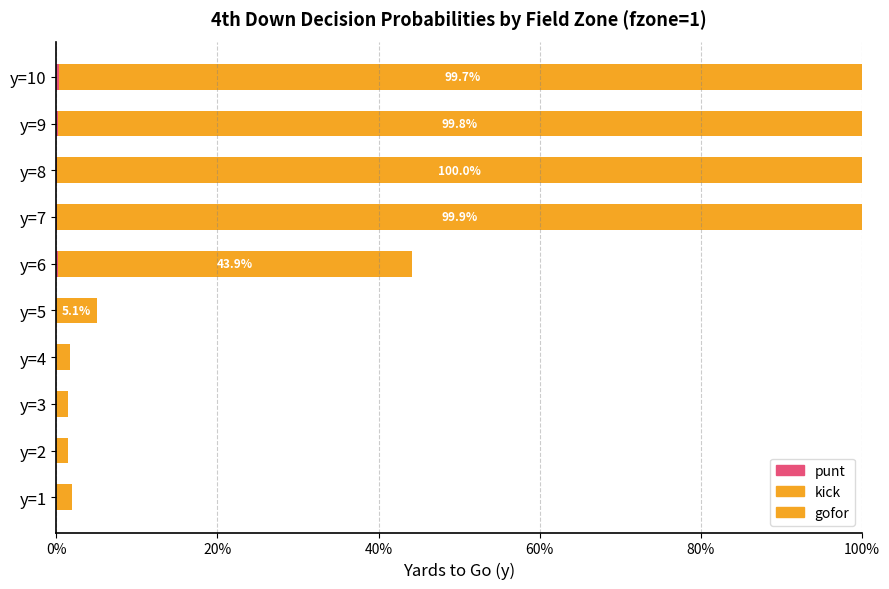

How many punt values are between 0 and 1?

10